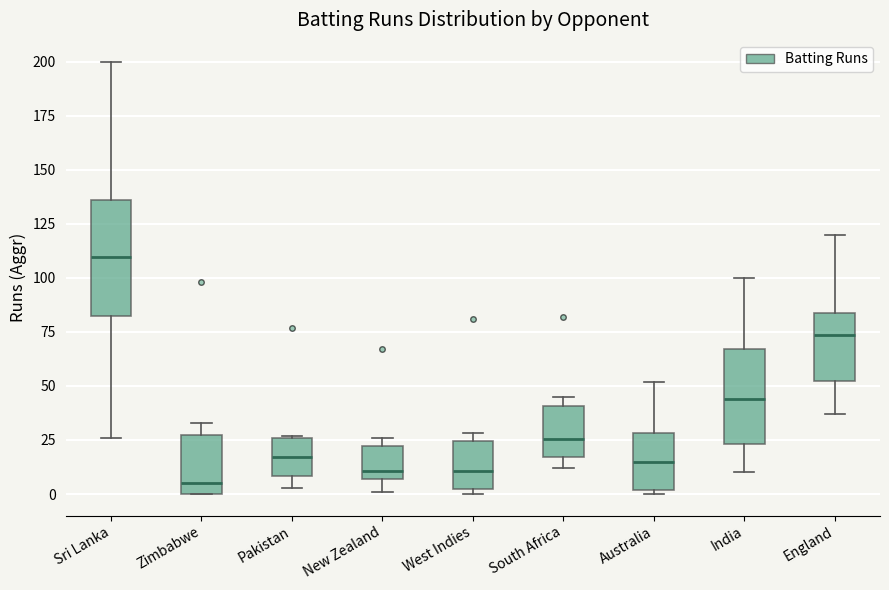

Reading left to right, transcribe this box plot: for each box, give where its median line is, the range the box spans, and where its two whiskers end, as read against the y-axis. The values are not printed on the chart, so give them approximately, as read against the axis.

Sri Lanka: median 110, box 85 to 135, whiskers 25 to 200
Zimbabwe: median 5, box 0 to 25, whiskers 0 to 35
Pakistan: median 15, box 10 to 25, whiskers 5 to 25
New Zealand: median 10, box 5 to 20, whiskers 0 to 25
West Indies: median 10, box 0 to 25, whiskers 0 (just below the box's lower edge) to 30
South Africa: median 25, box 15 to 40, whiskers 10 to 45
Australia: median 15, box 0 to 30, whiskers 0 (just below the box's lower edge) to 50
India: median 45, box 25 to 65, whiskers 10 to 100
England: median 75, box 50 to 85, whiskers 35 to 120